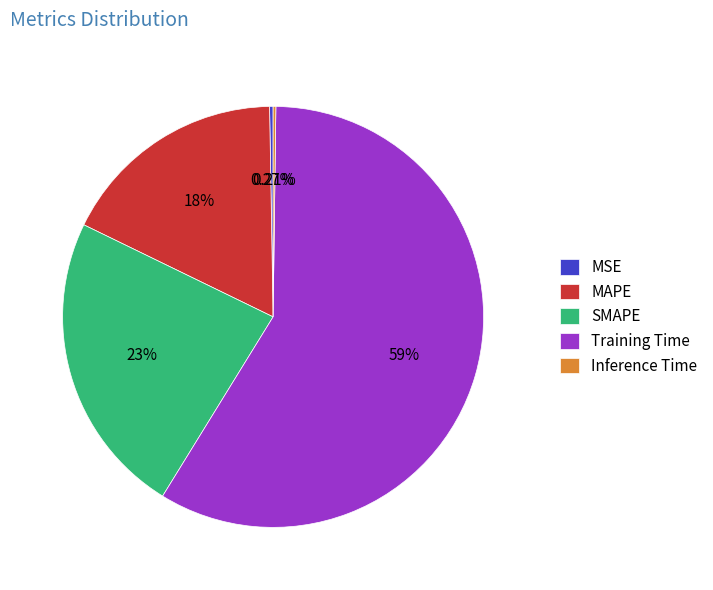

Which category accounts for the majority?

Training Time